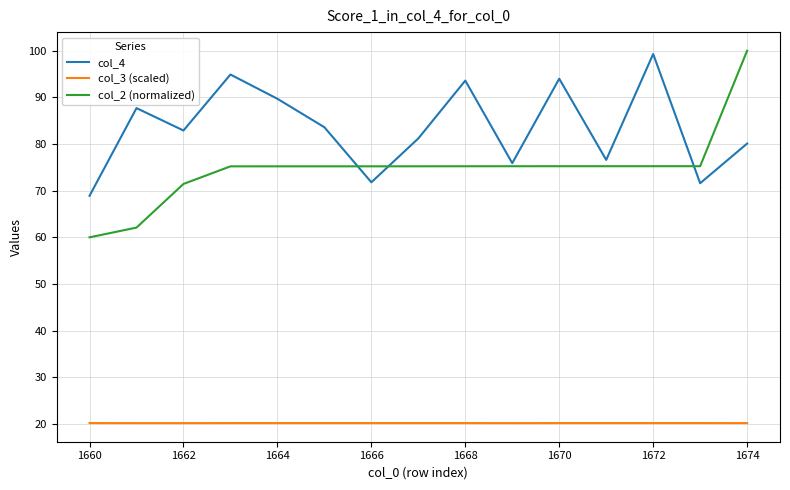

What is the maximum value for col_2 (normalized)?

100.0